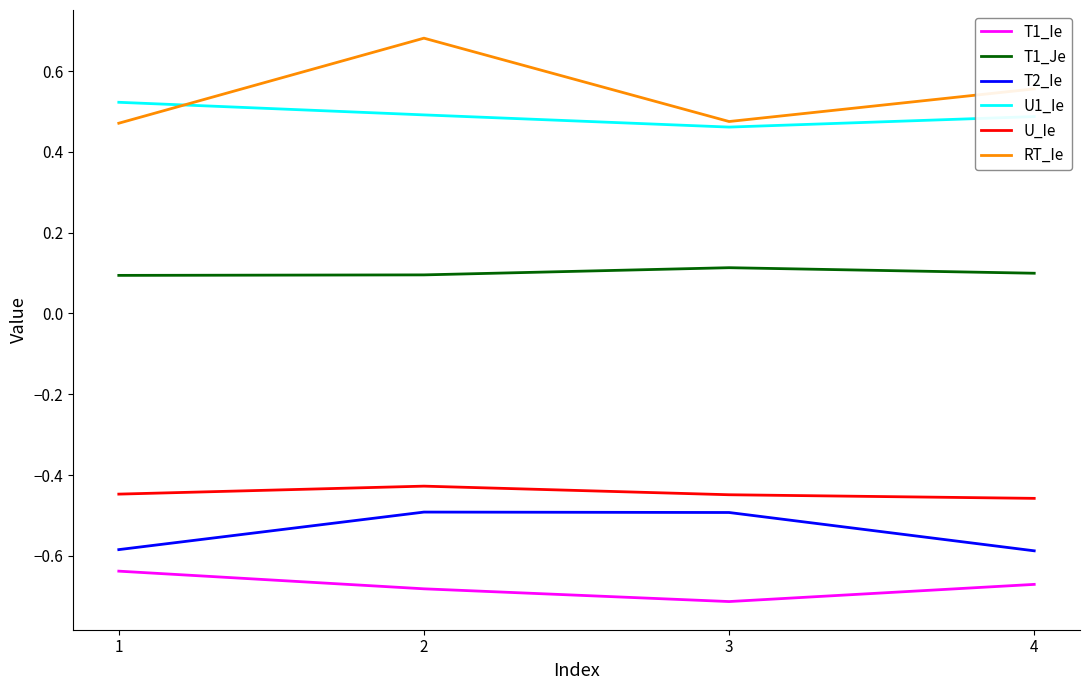

Which label corresponds to the smallest value in the chart?

3